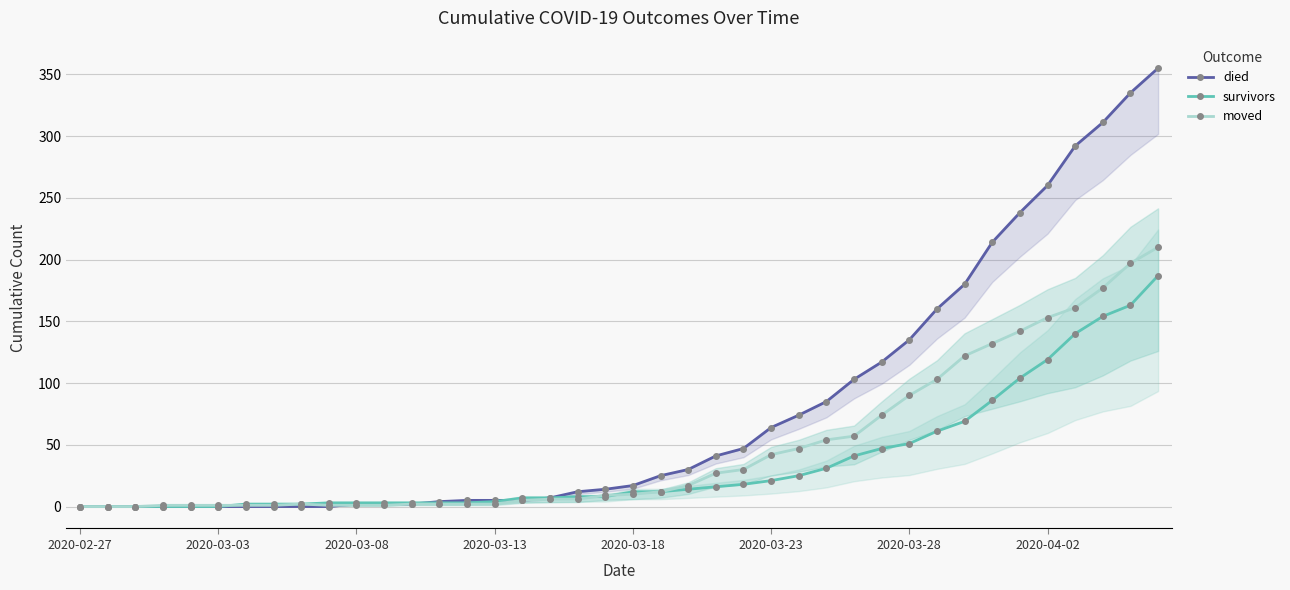

What is the maximum value for moved?

210